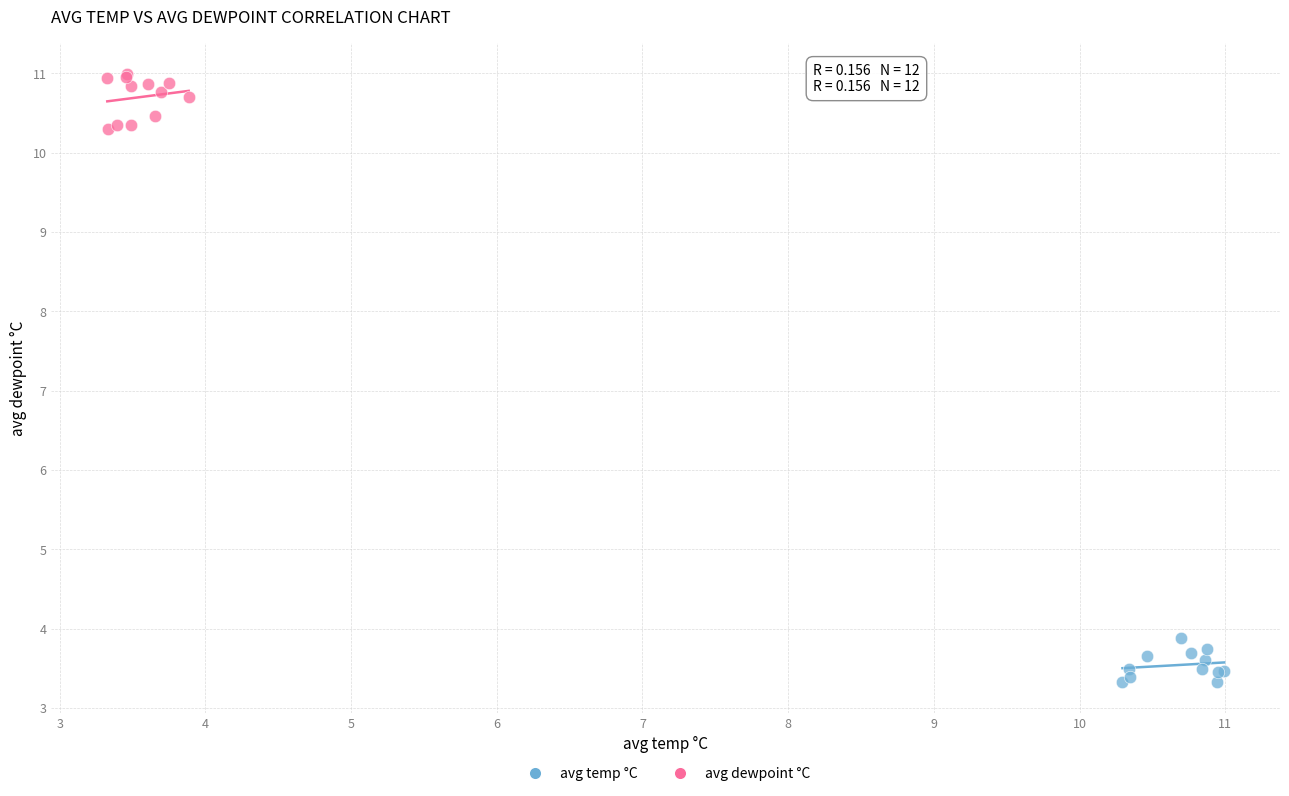

Which series reaches the maximum Y coordinate?

avg dewpoint °C